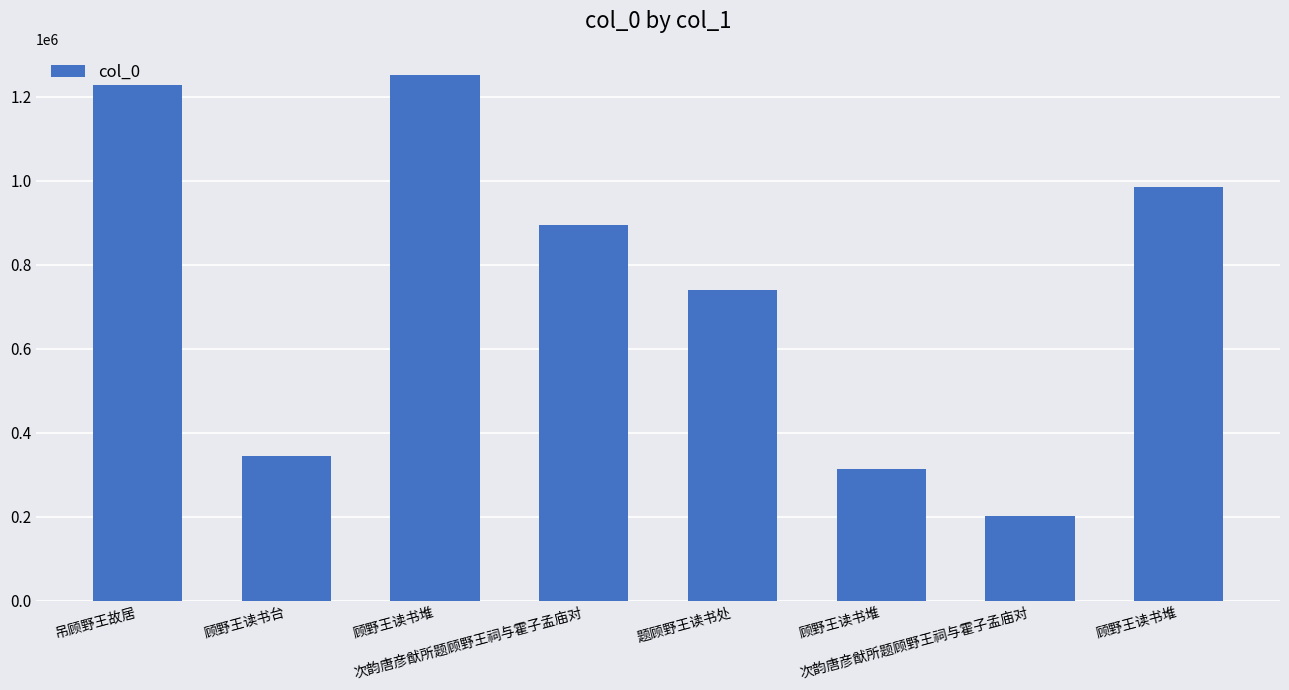

What is the difference between the second highest and minimum values?

1026921